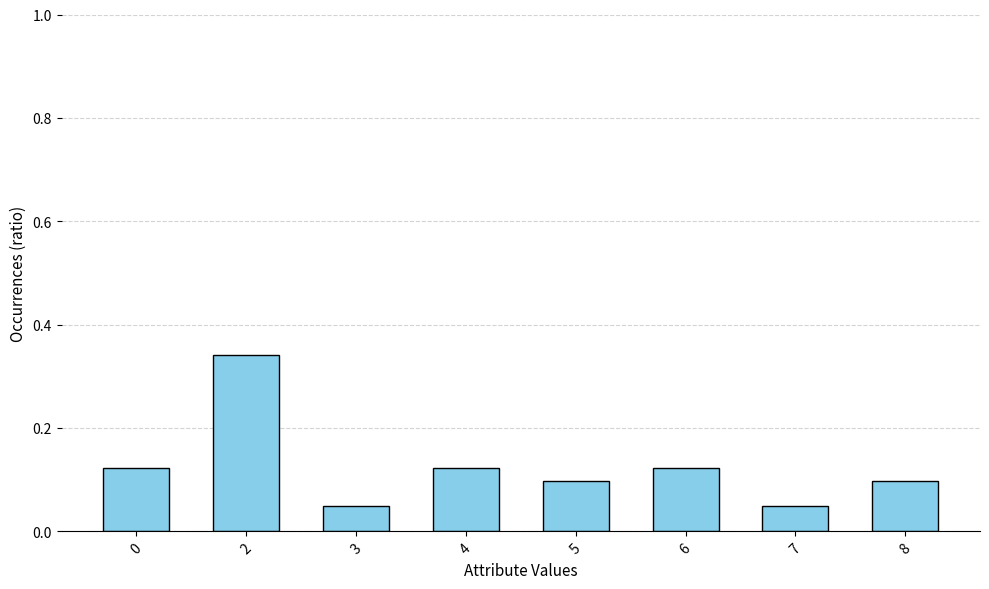

The chart shows a value of 0.1 at 2. True or false?

False